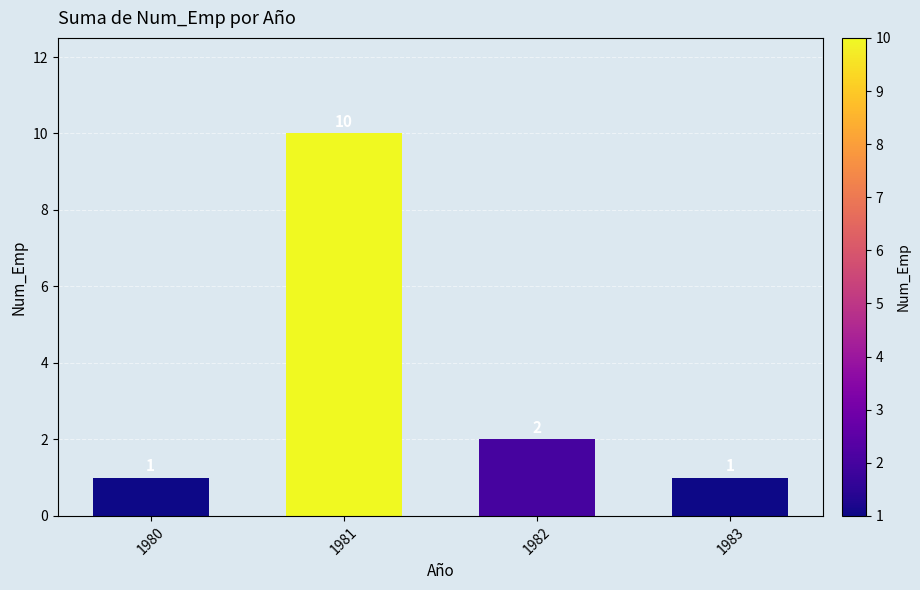

Between 1981 and 1982, which is larger?

1981